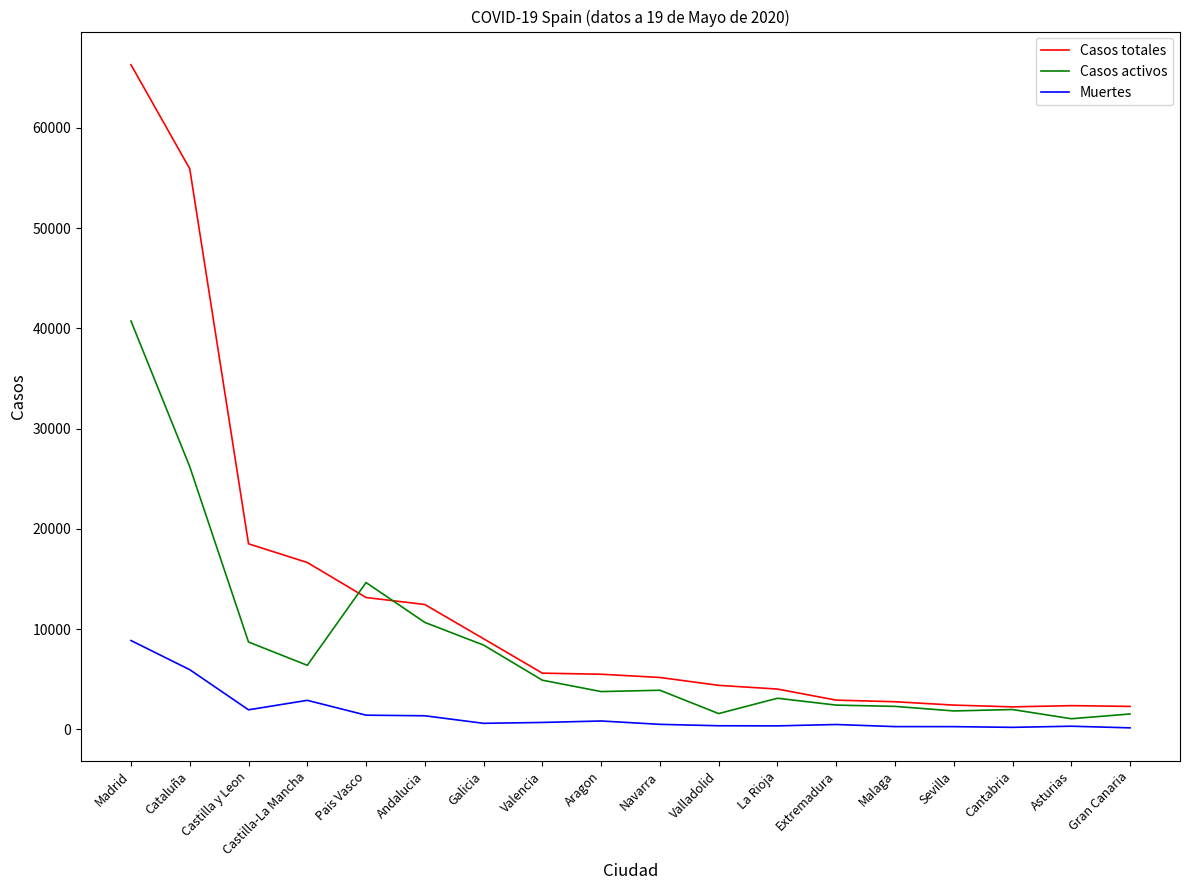

At which category is the sum across all series the highest?

Madrid